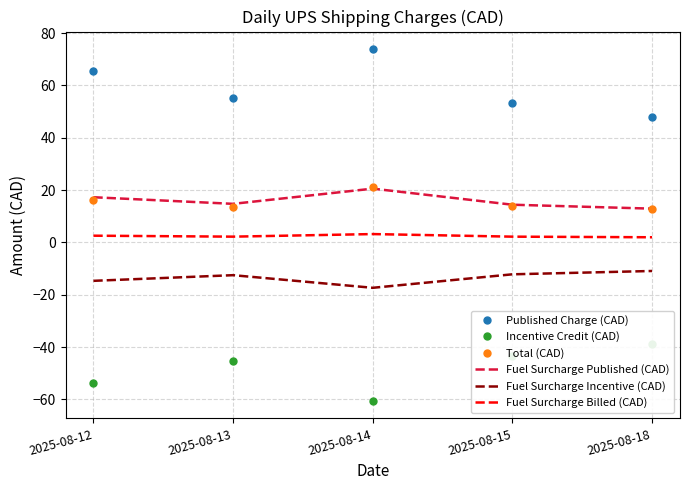

Reading left to right, what are all the values shown in this chart?

Published Charge (CAD): 2025-08-12=65.6	2025-08-13=55.3	2025-08-14=73.8	2025-08-15=53.2	2025-08-18=47.8
Incentive Credit (CAD): 2025-08-12=-53.8	2025-08-13=-45.3	2025-08-14=-60.5	2025-08-15=-43.5	2025-08-18=-39.0
Total (CAD): 2025-08-12=16.2	2025-08-13=13.3	2025-08-14=21.1	2025-08-15=14.1	2025-08-18=12.6
Fuel Surcharge Published (CAD): 2025-08-12=17.2	2025-08-13=14.7	2025-08-14=20.5	2025-08-15=14.4	2025-08-18=12.9
Fuel Surcharge Incentive (CAD): 2025-08-12=-14.7	2025-08-13=-12.5	2025-08-14=-17.4	2025-08-15=-12.2	2025-08-18=-10.9
Fuel Surcharge Billed (CAD): 2025-08-12=2.6	2025-08-13=2.2	2025-08-14=3.2	2025-08-15=2.2	2025-08-18=2.0